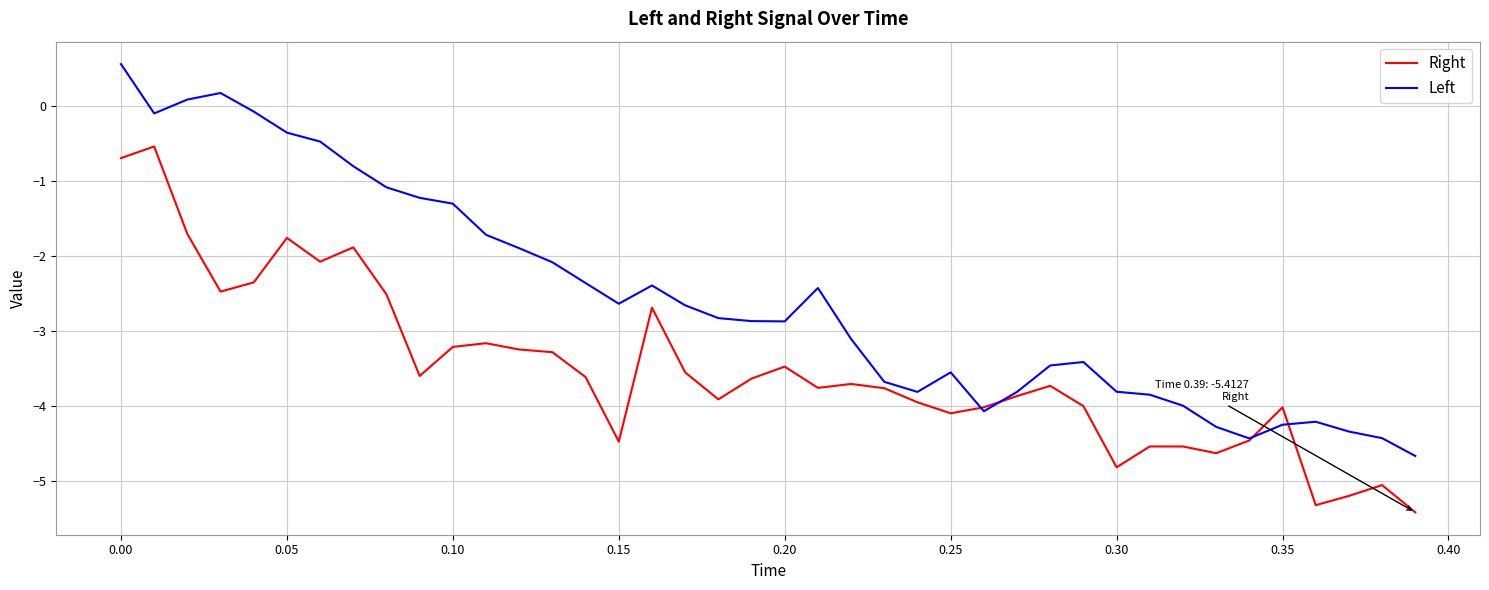

What is the lowest value of the Right series?

-5.4